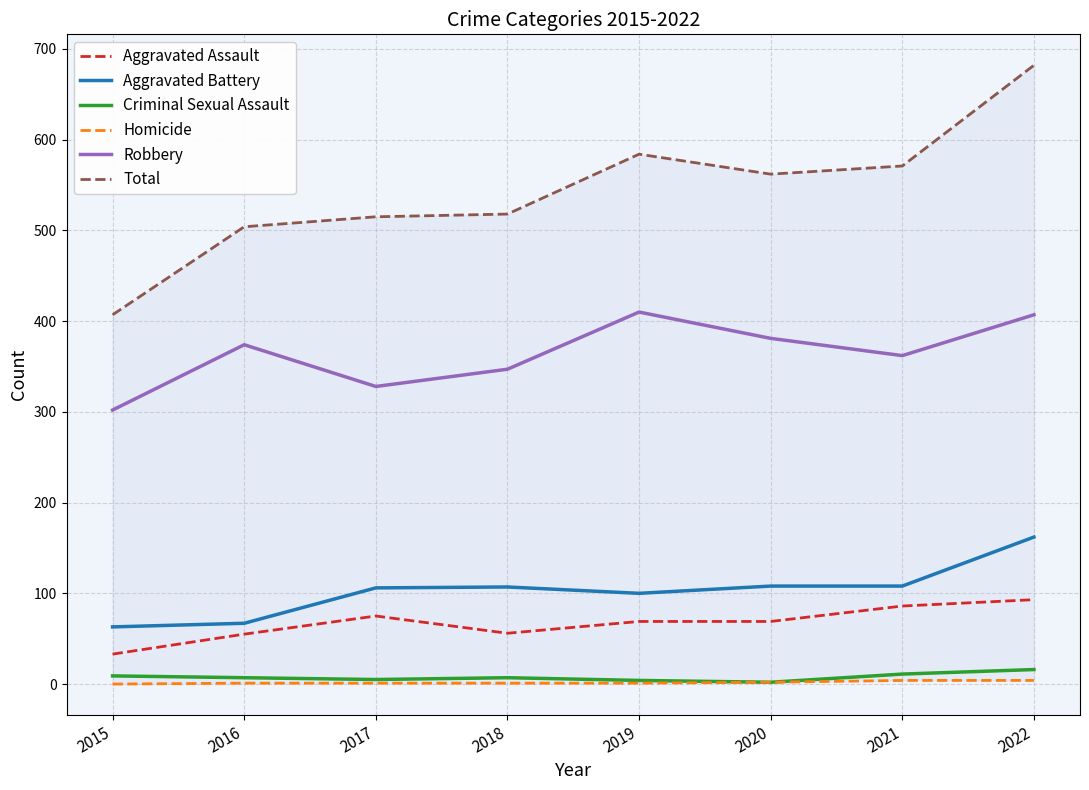

True or false: Aggravated Battery and Homicide cross at least once.

False